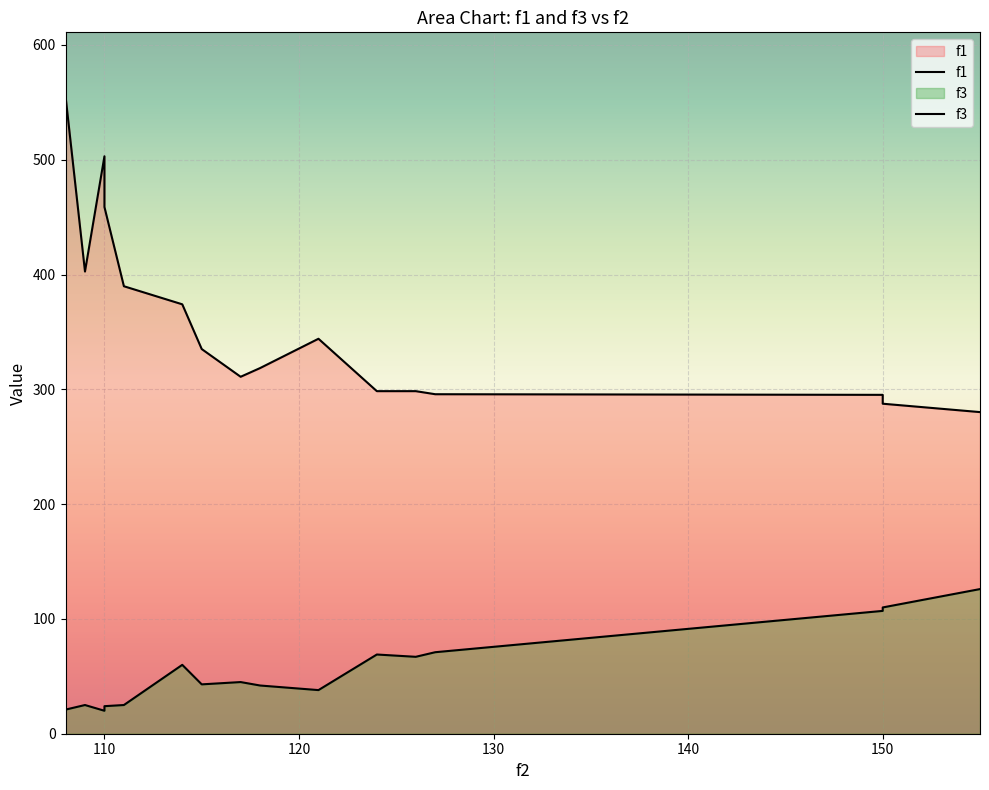

Rank the series by their average value, from highest to lowest.

f1, f3